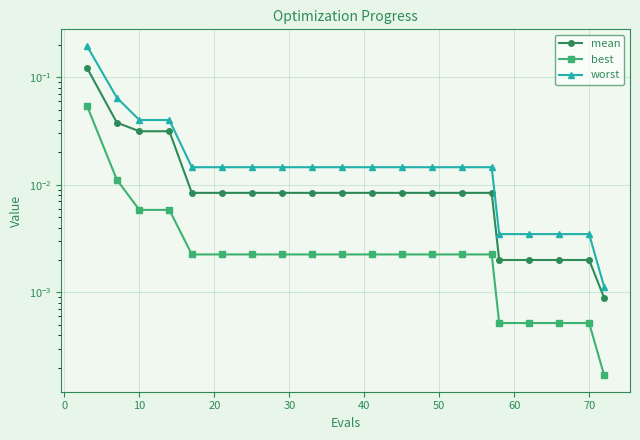

Reading left to right, what are all the values shown in this chart?

mean: 0.1	0.0	0.0	0.0	0.0	0.0	0.0	0.0	0.0	0.0	0.0	0.0	0.0	0.0	0.0	0.0	0.0	0.0	0.0	0.0
best: 0.1	0.0	0.0	0.0	0.0	0.0	0.0	0.0	0.0	0.0	0.0	0.0	0.0	0.0	0.0	0.0	0.0	0.0	0.0	0.0
worst: 0.2	0.1	0.0	0.0	0.0	0.0	0.0	0.0	0.0	0.0	0.0	0.0	0.0	0.0	0.0	0.0	0.0	0.0	0.0	0.0